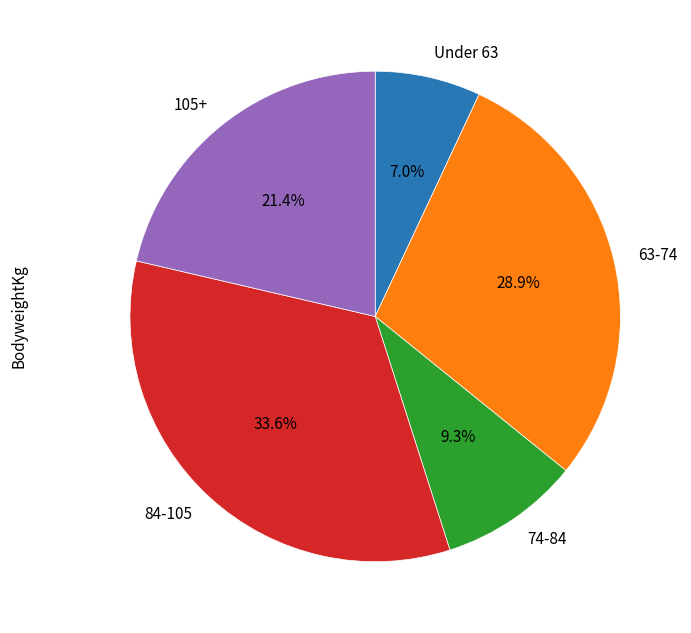

Rank the categories by value from lowest to highest.

Under 63, 74-84, 105+, 63-74, 84-105